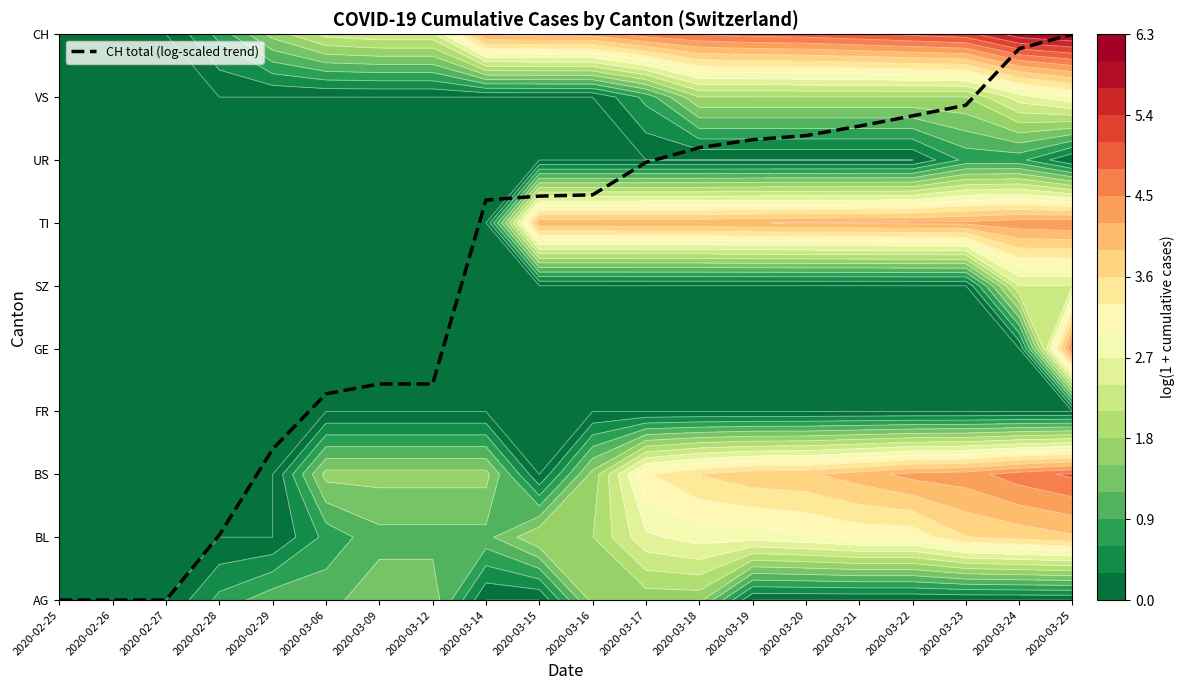

How many distinct data groups are displayed?

1